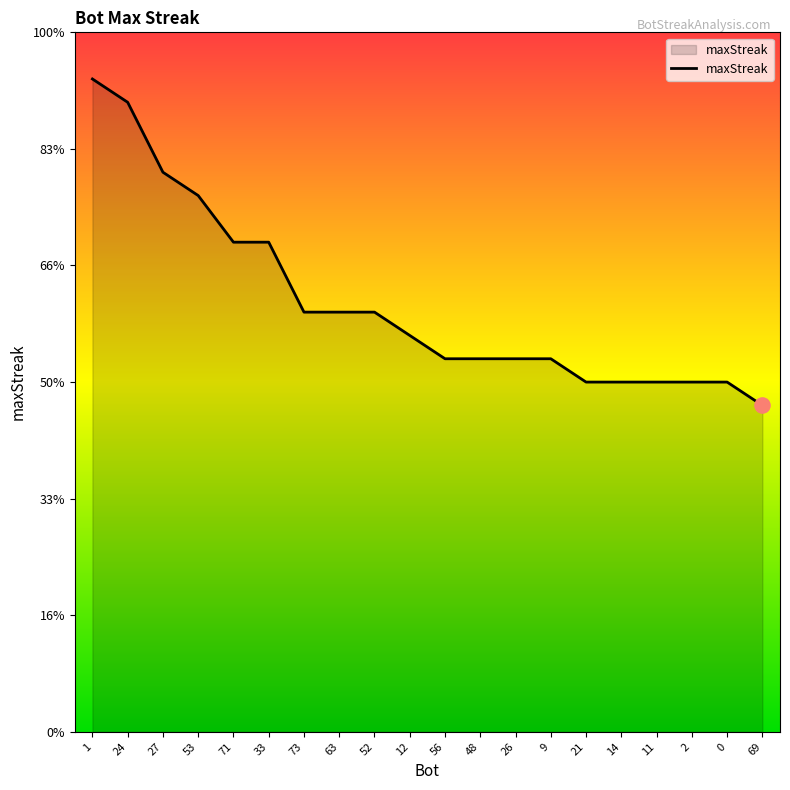

Which has a higher value, 52 or 21?

52